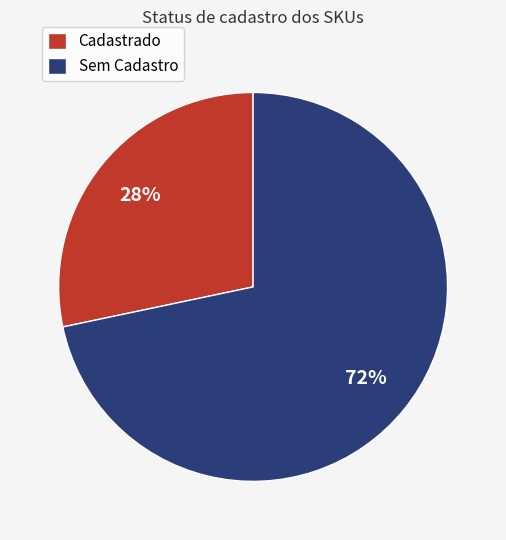

Does Cadastrado account for over 50% of the chart?

No